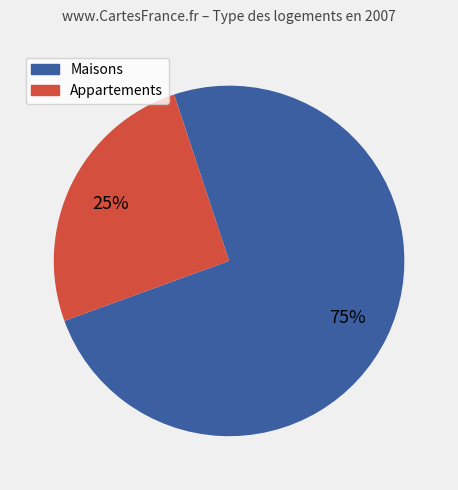

To the nearest percent, what is the average slice percentage?

50%